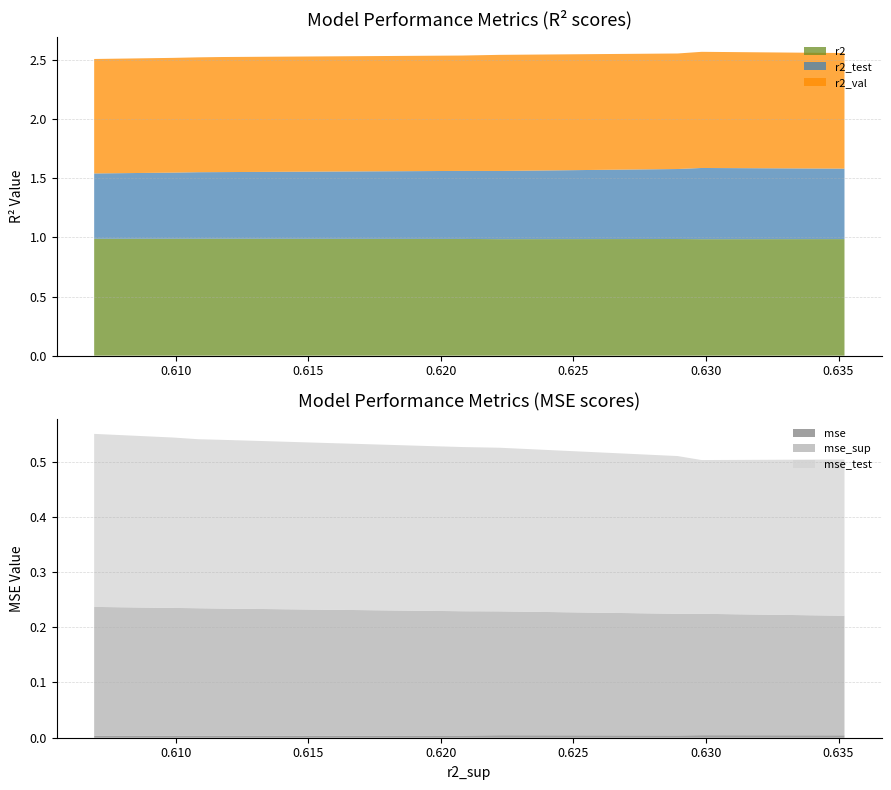

Reading right to left, transcribe all the data shown in this chart.

r2: 1.0	1.0	1.0	1.0	1.0	1.0	1.0	1.0	1.0	1.0
r2_test: 0.6	0.6	0.6	0.6	0.6	0.6	0.6	0.6	0.6	0.6
r2_val: 1.0	1.0	1.0	1.0	1.0	1.0	1.0	1.0	1.0	1.0
mse: 0.0	0.0	0.0	0.0	0.0	0.0	0.0	0.0	0.0	0.0
mse_sup: 0.2	0.2	0.2	0.2	0.2	0.2	0.2	0.2	0.2	0.2
mse_test: 0.3	0.3	0.3	0.3	0.3	0.3	0.3	0.3	0.3	0.3